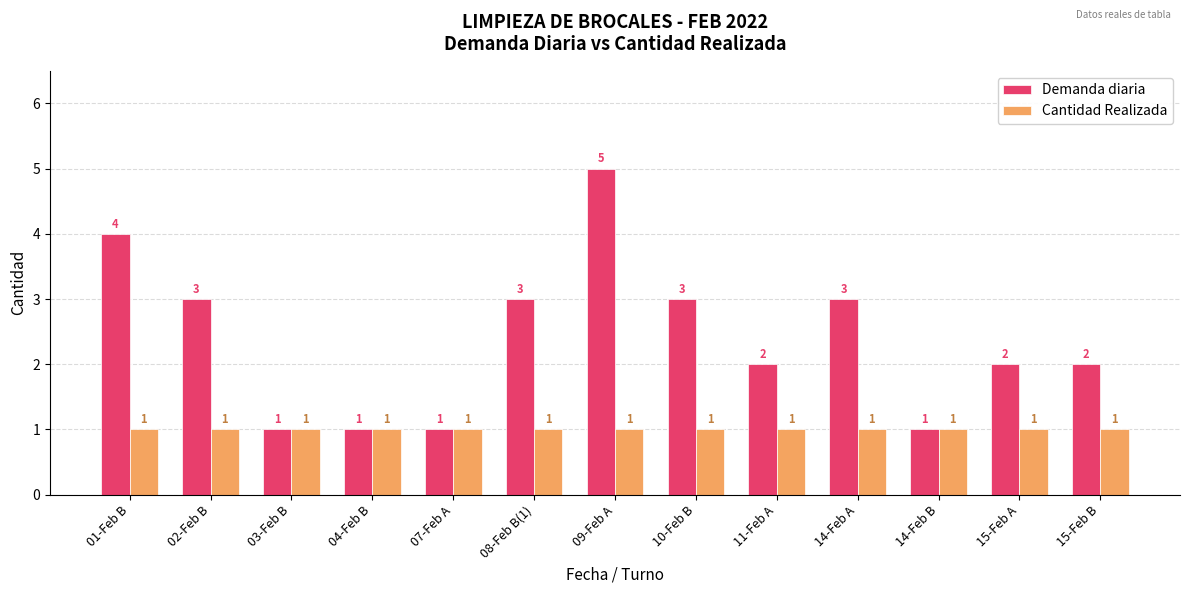

True or false: Demanda diaria has a value of 6 at 01-Feb B.

False